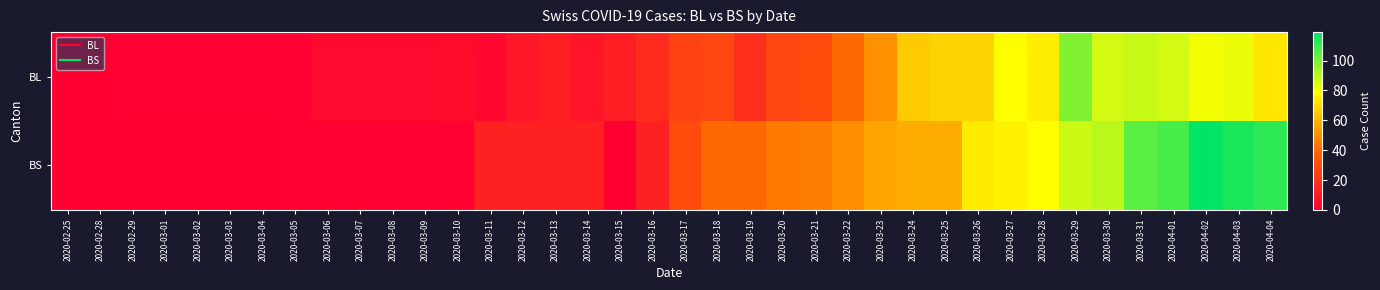

Reading left to right, transcribe all the data shown in this chart.

BL: 2020-02-25=0	2020-02-28=0	2020-02-29=1	2020-03-01=1	2020-03-02=1	2020-03-03=1	2020-03-04=1	2020-03-05=1	2020-03-06=4	2020-03-07=4	2020-03-08=4	2020-03-09=4	2020-03-10=5	2020-03-11=3	2020-03-12=9	2020-03-13=12	2020-03-14=8	2020-03-15=12	2020-03-16=17	2020-03-17=26	2020-03-18=27	2020-03-19=19	2020-03-20=27	2020-03-21=30	2020-03-22=40	2020-03-23=51	2020-03-24=66	2020-03-25=68	2020-03-26=68	2020-03-27=79	2020-03-28=75	2020-03-29=99	2020-03-30=86	2020-03-31=88	2020-04-01=86	2020-04-02=81	2020-04-03=82	2020-04-04=73
BS: 2020-02-25=0	2020-02-28=0	2020-02-29=0	2020-03-01=0	2020-03-02=0	2020-03-03=0	2020-03-04=0	2020-03-05=1	2020-03-06=1	2020-03-07=1	2020-03-08=1	2020-03-09=1	2020-03-10=1	2020-03-11=13	2020-03-12=13	2020-03-13=13	2020-03-14=13	2020-03-15=0	2020-03-16=13	2020-03-17=30	2020-03-18=40	2020-03-19=40	2020-03-20=45	2020-03-21=46	2020-03-22=50	2020-03-23=56	2020-03-24=58	2020-03-25=58	2020-03-26=74	2020-03-27=76	2020-03-28=79	2020-03-29=87	2020-03-30=90	2020-03-31=105	2020-04-01=108	2020-04-02=119	2020-04-03=115	2020-04-04=112